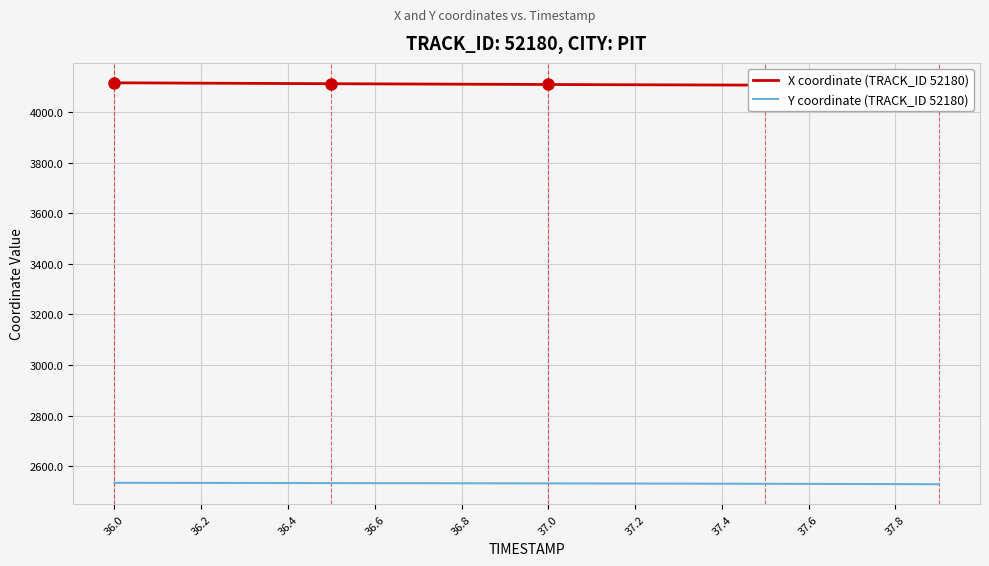

True or false: Y coordinate (TRACK_ID 52180) has more than 2 interior local peaks.

False